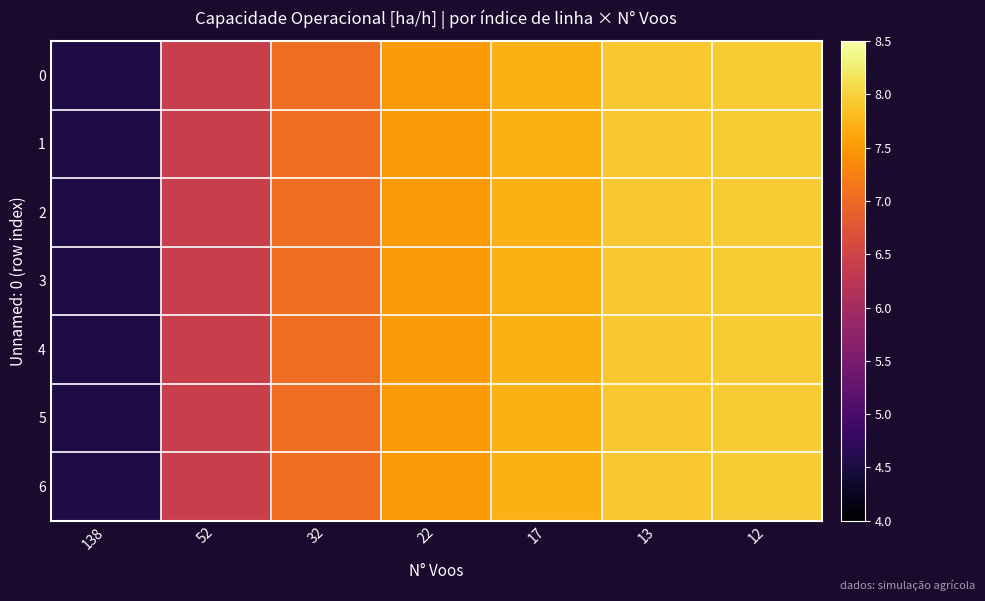

Rank the series by their maximum value, from highest to lowest.

0, 1, 2, 3, 4, 5, 6